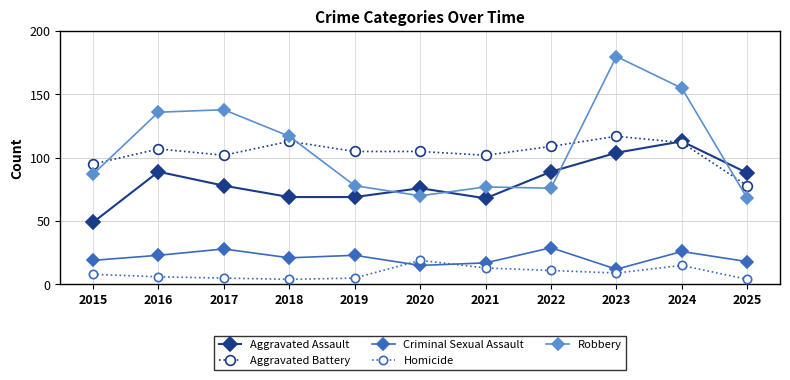

True or false: Criminal Sexual Assault has a value of 12 at 2018.

False